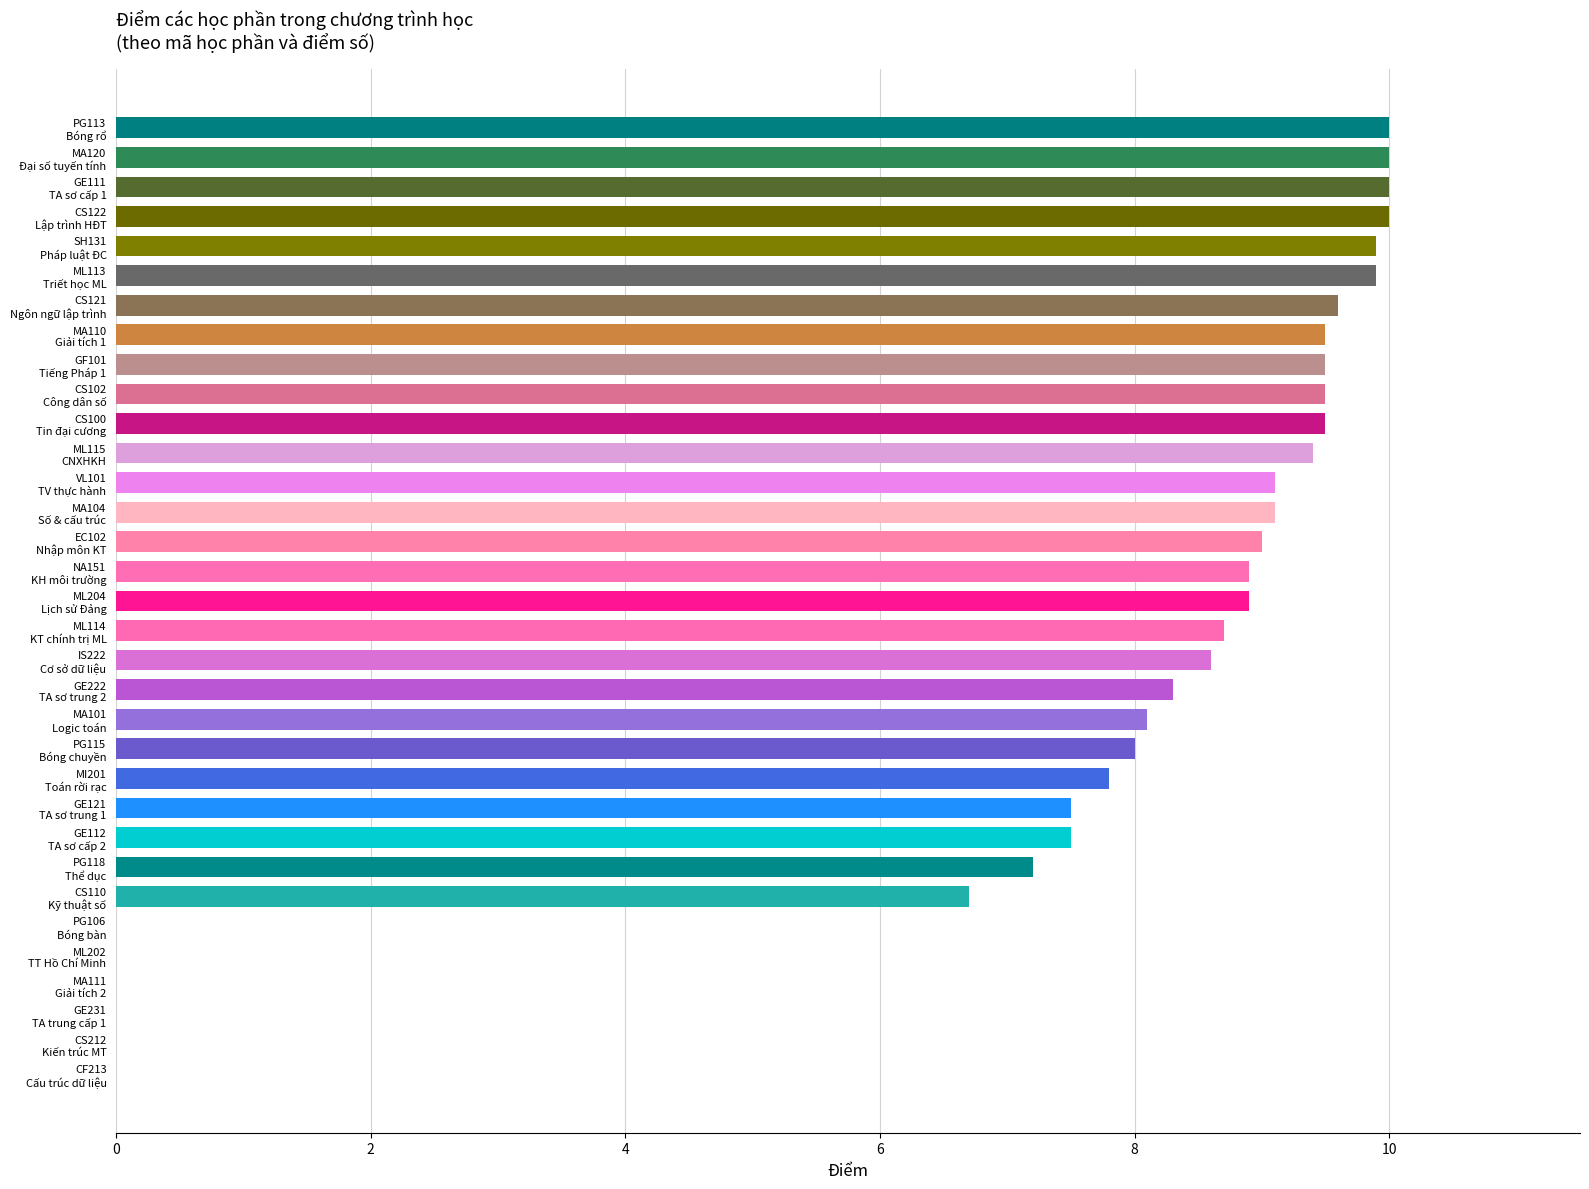

What is the greatest value displayed?

10.0